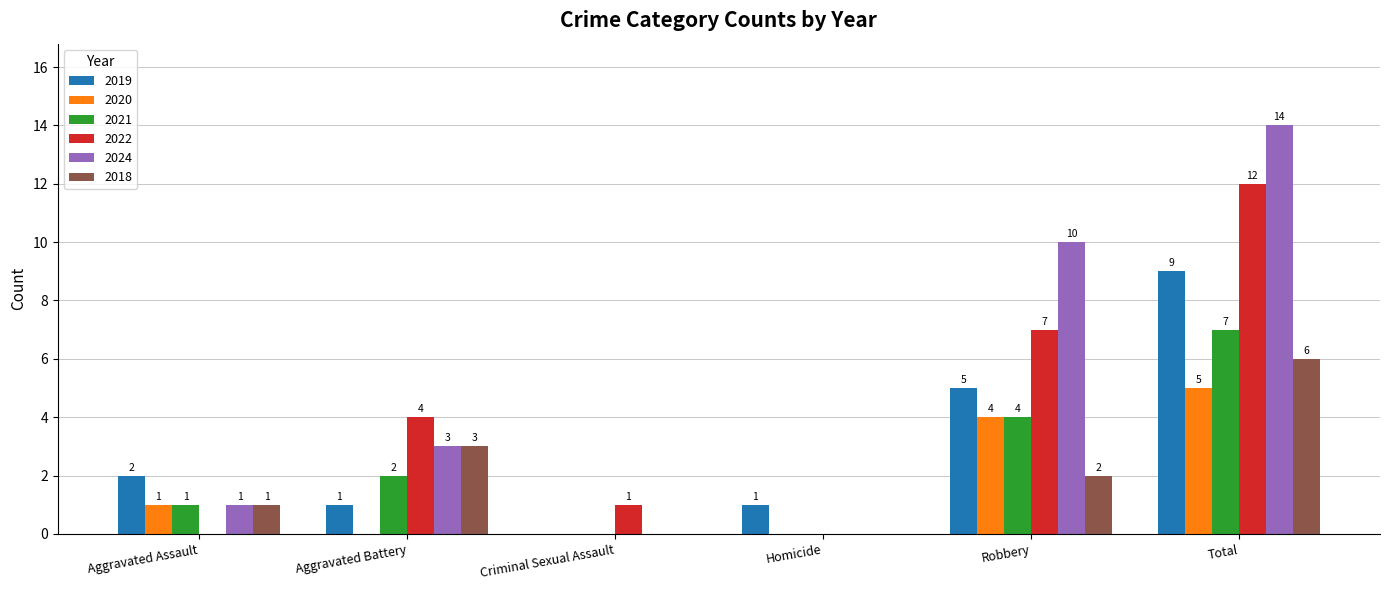

Is it true that 2021 equals 7 at Robbery?

False